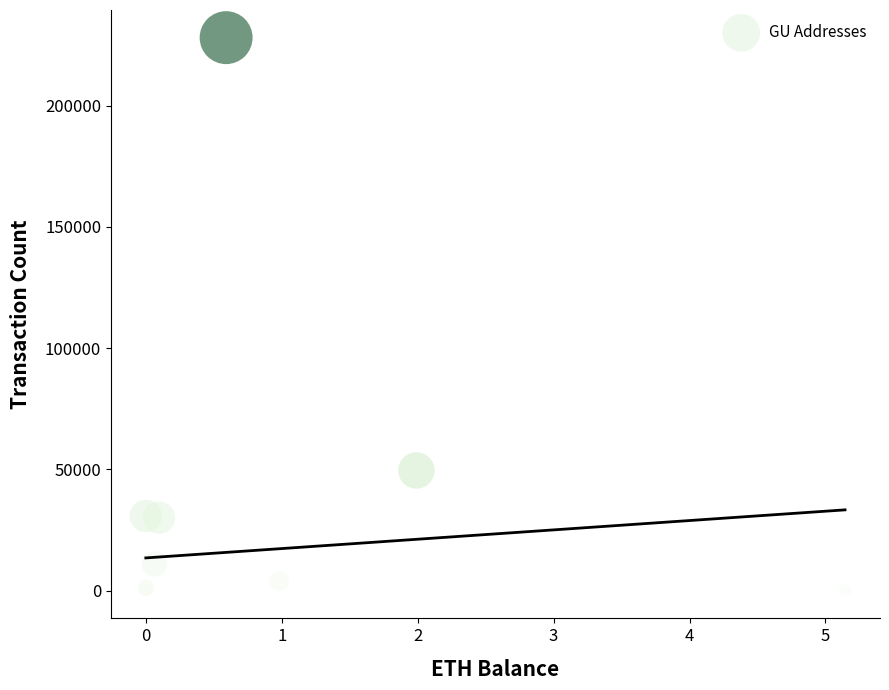

What Y value in the scatter plot is closest to 113988?

49578